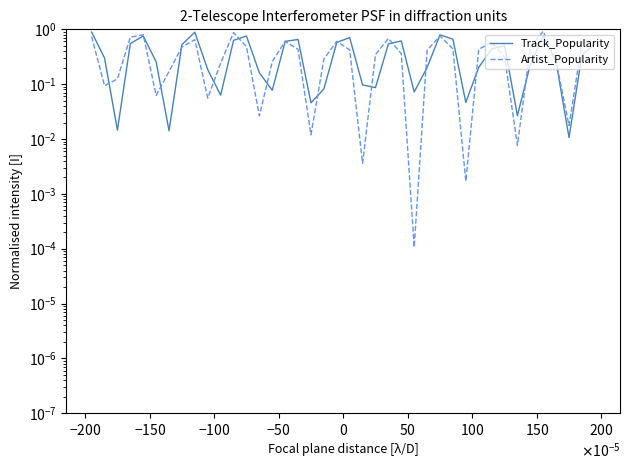

What are all the series names shown in the legend?

Track_Popularity, Artist_Popularity